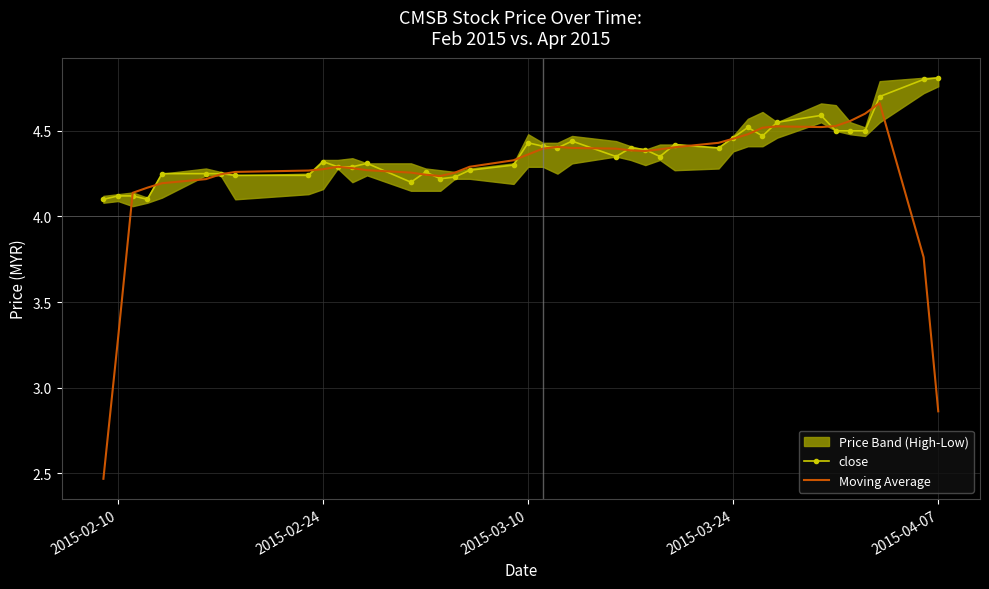

The value of Moving Average at 2015-02-10 is 5.8. True or false?

False